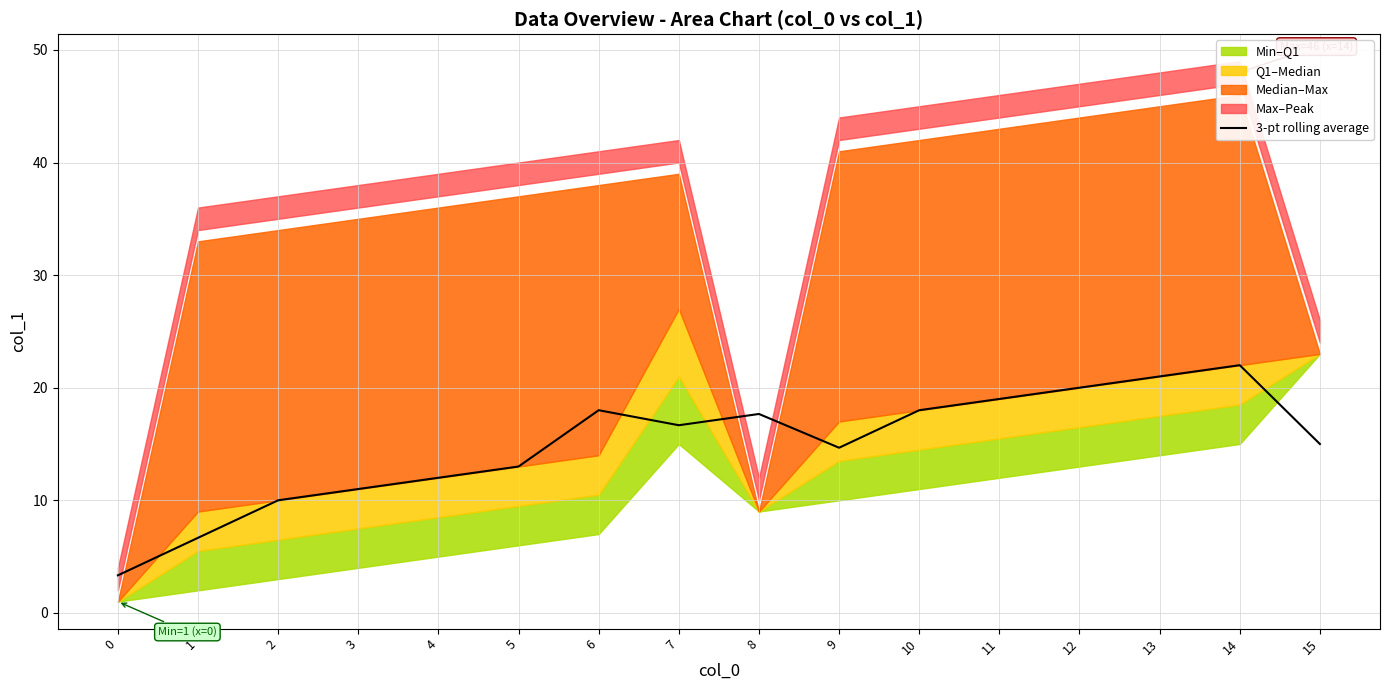

How many points are lower than both their immediate neighbors (excluding endpoints)?

2